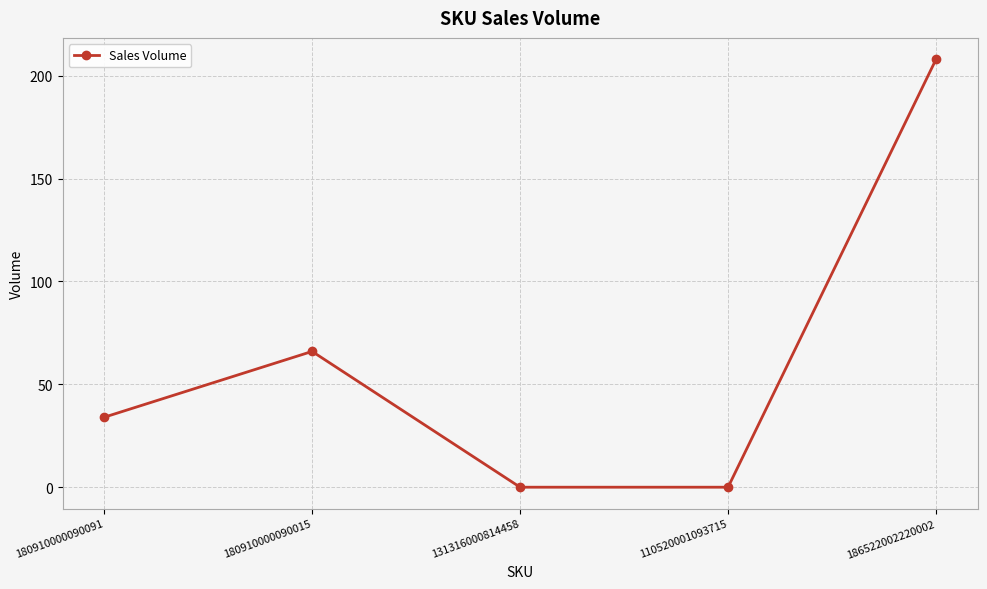

Reading left to right, list all the values displayed in this chart.

34	66	0	0	208